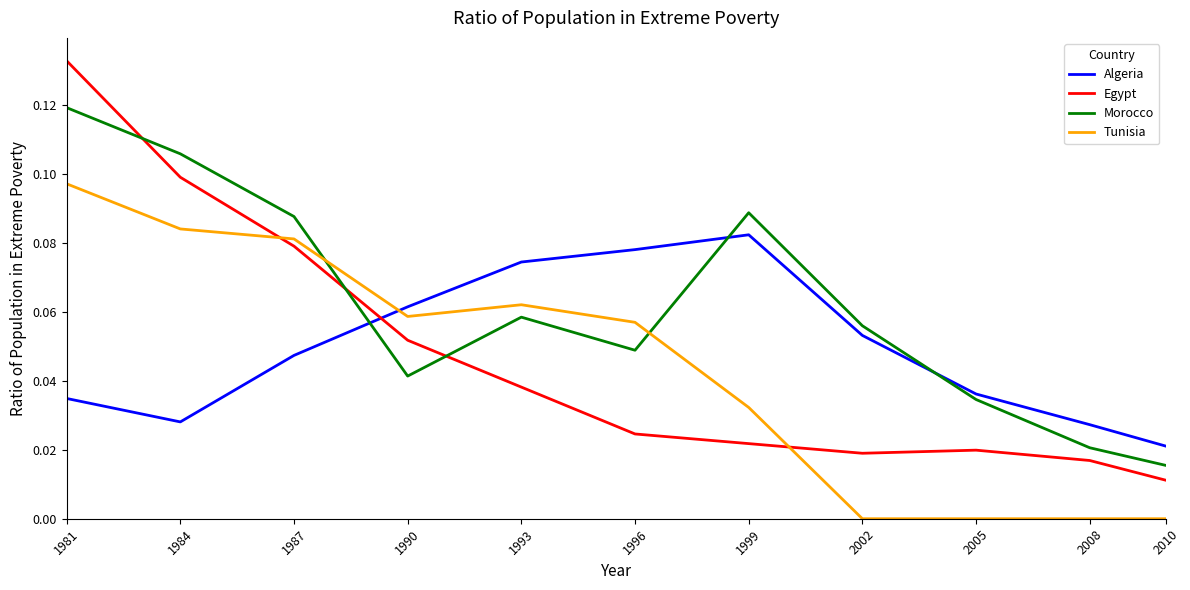

At which category does Tunisia reach its first local peak?

1993